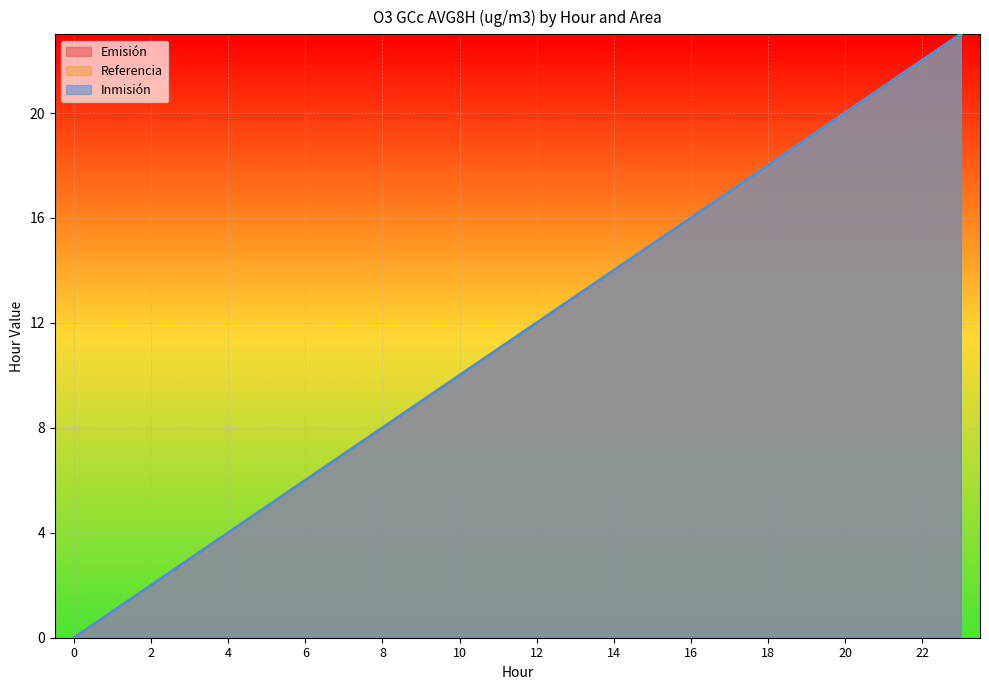

At which label is Referencia closest to 11?

11